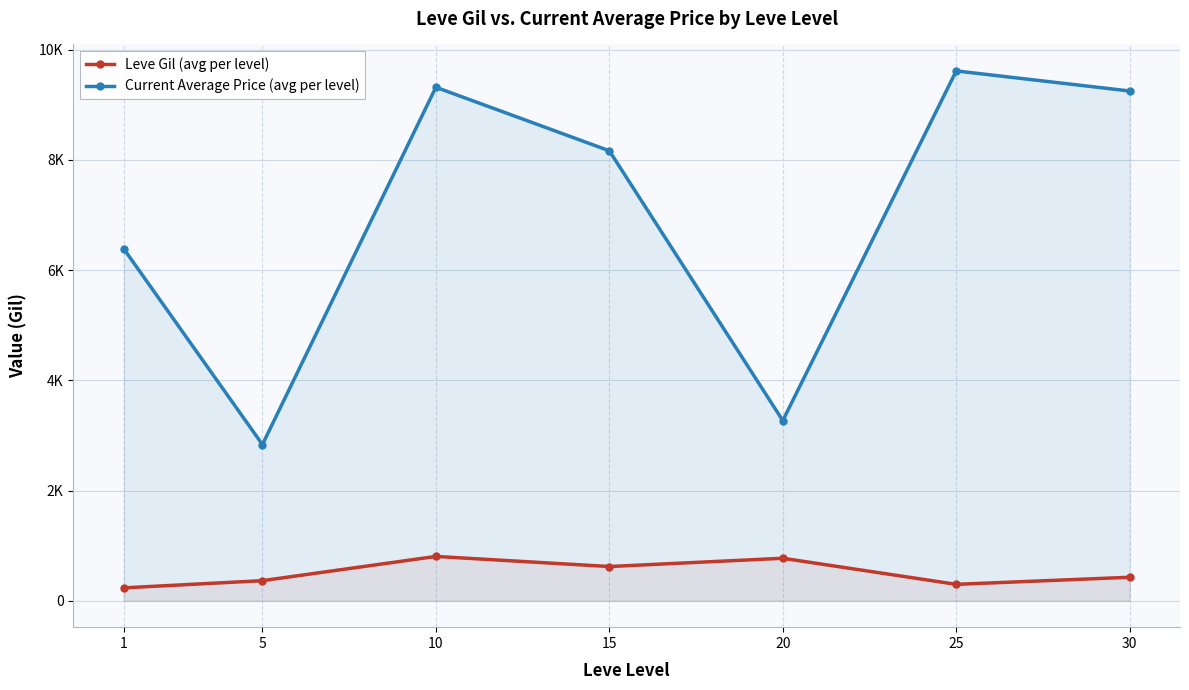

What is the total value across all series at 10?

10123.2